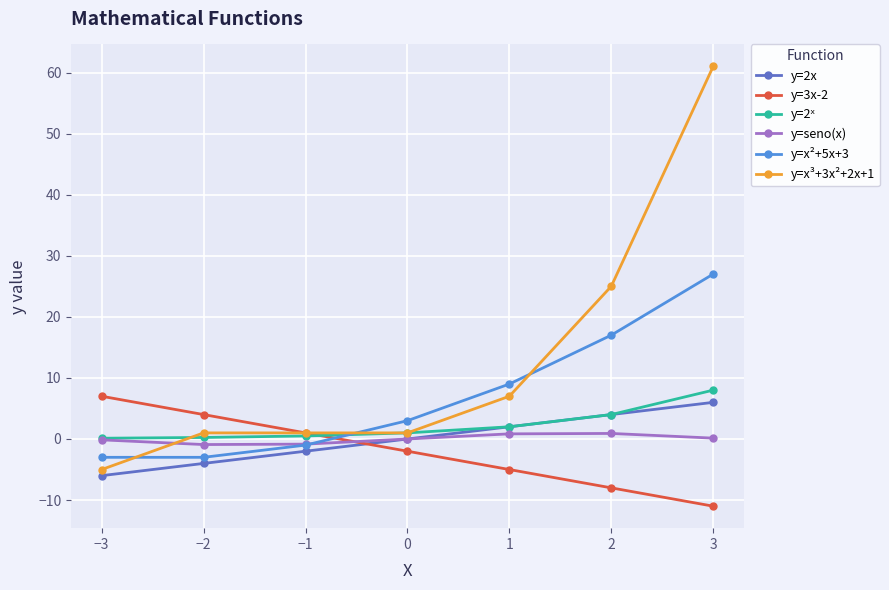

True or false: y=x³+3x²+2x+1 and y=seno(x) cross at least once.

True